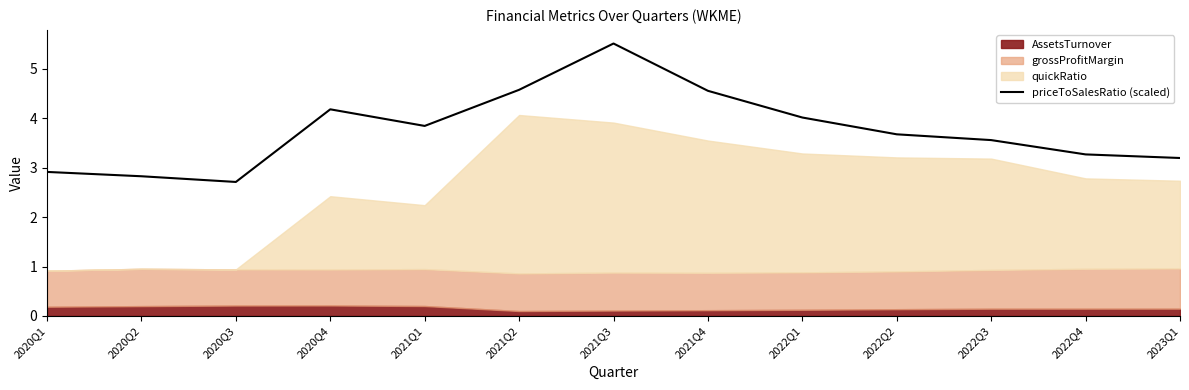

What is the smallest value displayed?

2.7